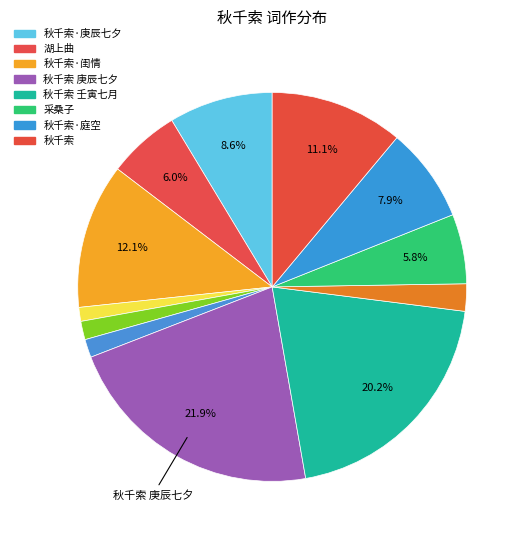

Count the number of slices in the pie.

12